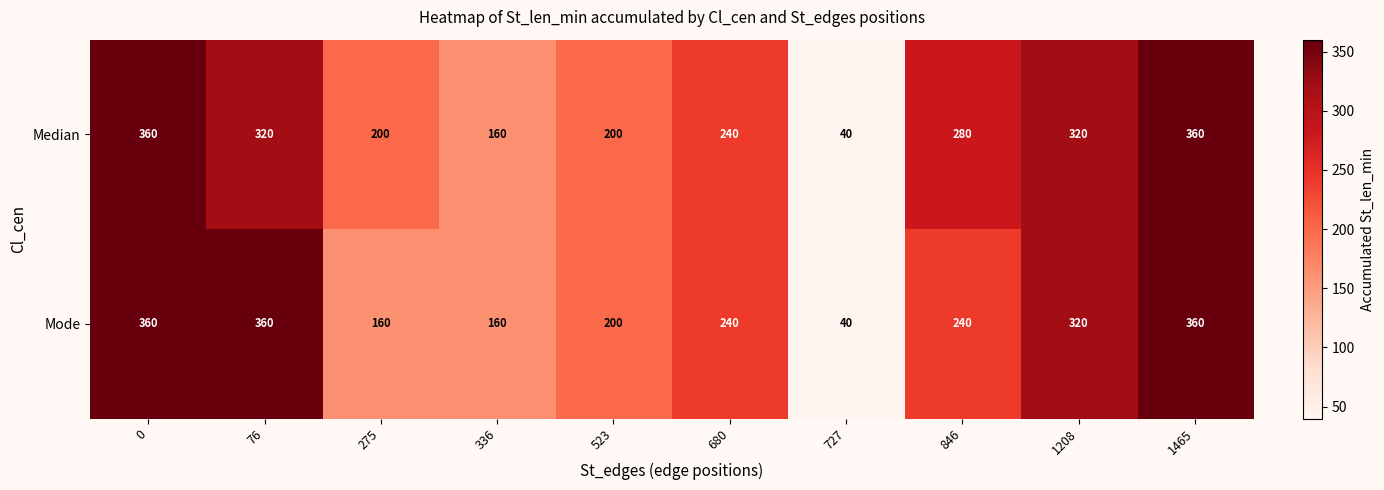

Rank the series by their average value, from highest to lowest.

Median, Mode